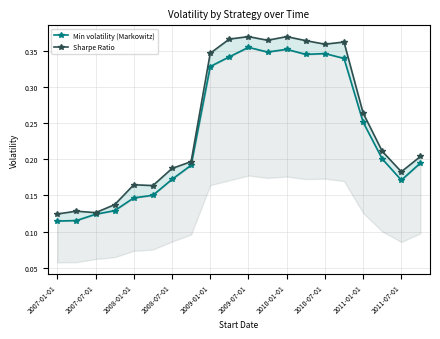

The Sharpe Ratio series shows 0.4 at 2010-01-01. True or false?

True